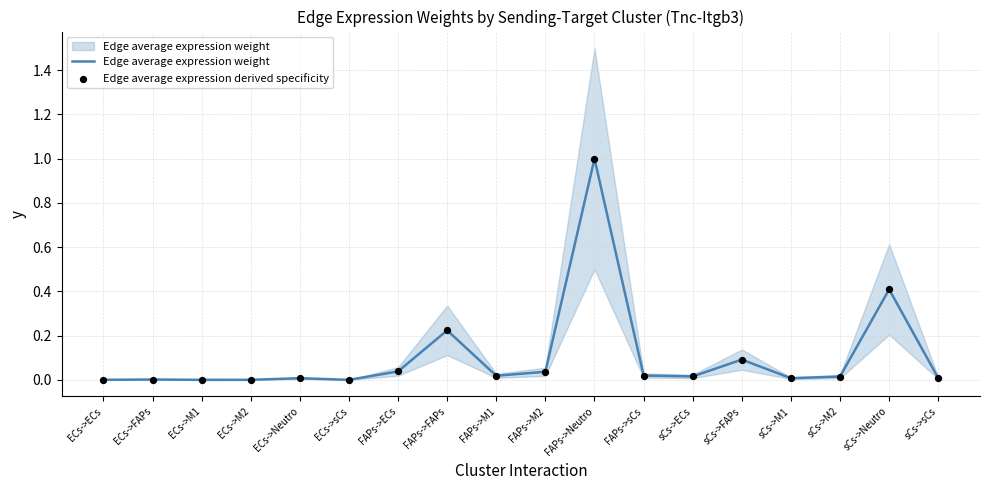

Which series reaches the maximum Y coordinate?

Edge average expression weight